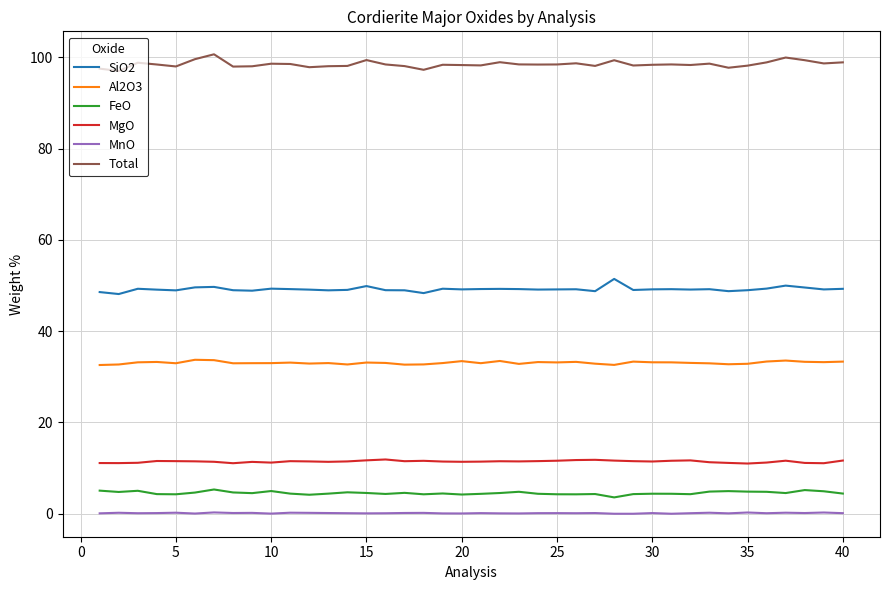

True or false: MnO and Al2O3 intersect in this chart.

False